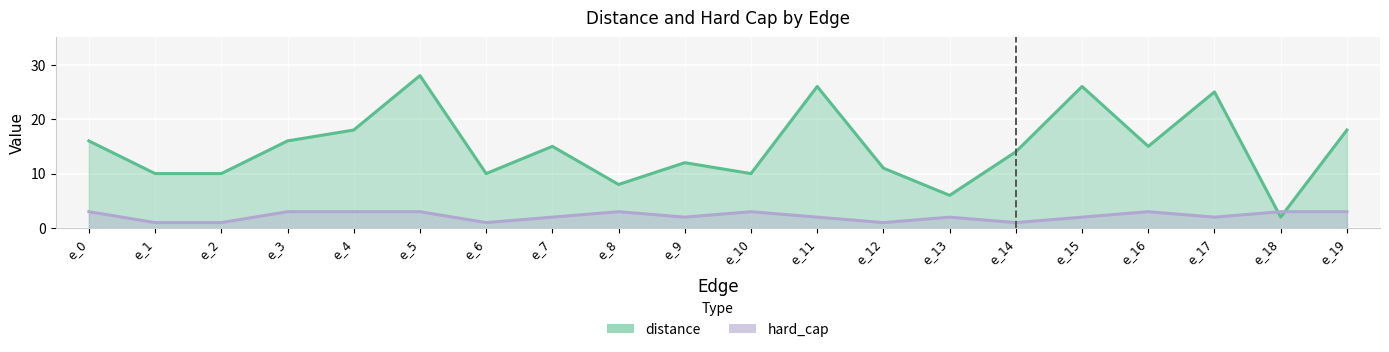

Rank the series by their maximum value, from highest to lowest.

distance, hard_cap